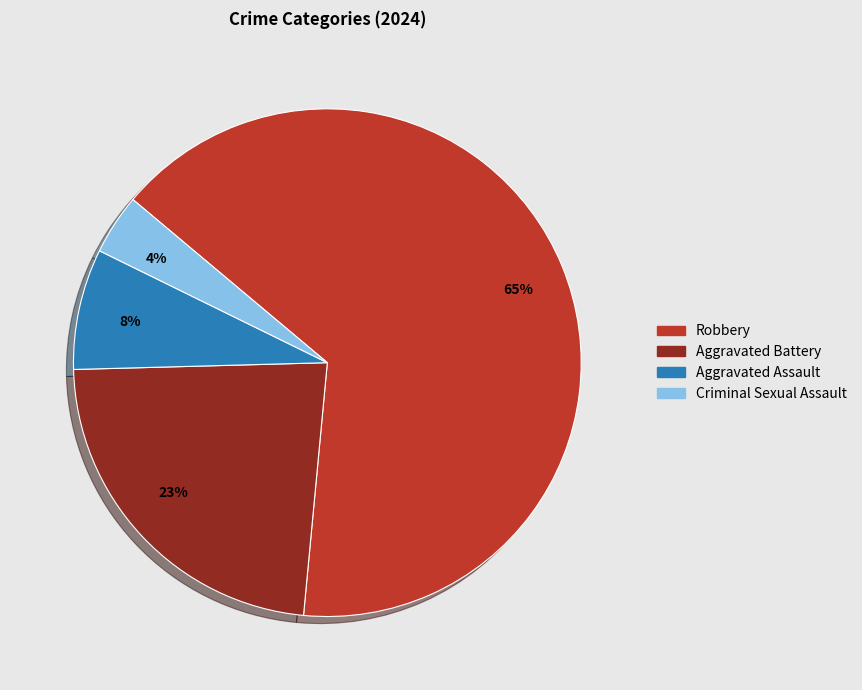

How many slices are in this pie chart?

4